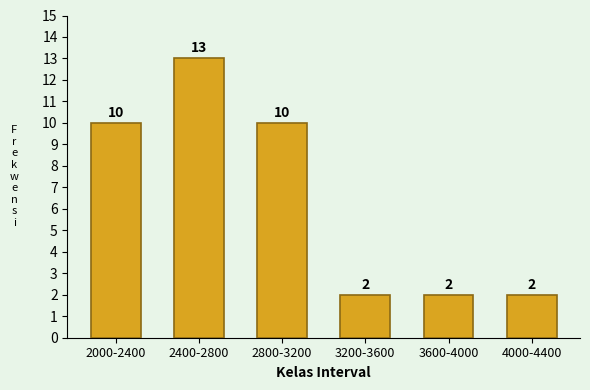

Reading left to right, transcribe all the data shown in this chart.

2000-2400=10	2400-2800=13	2800-3200=10	3200-3600=2	3600-4000=2	4000-4400=2